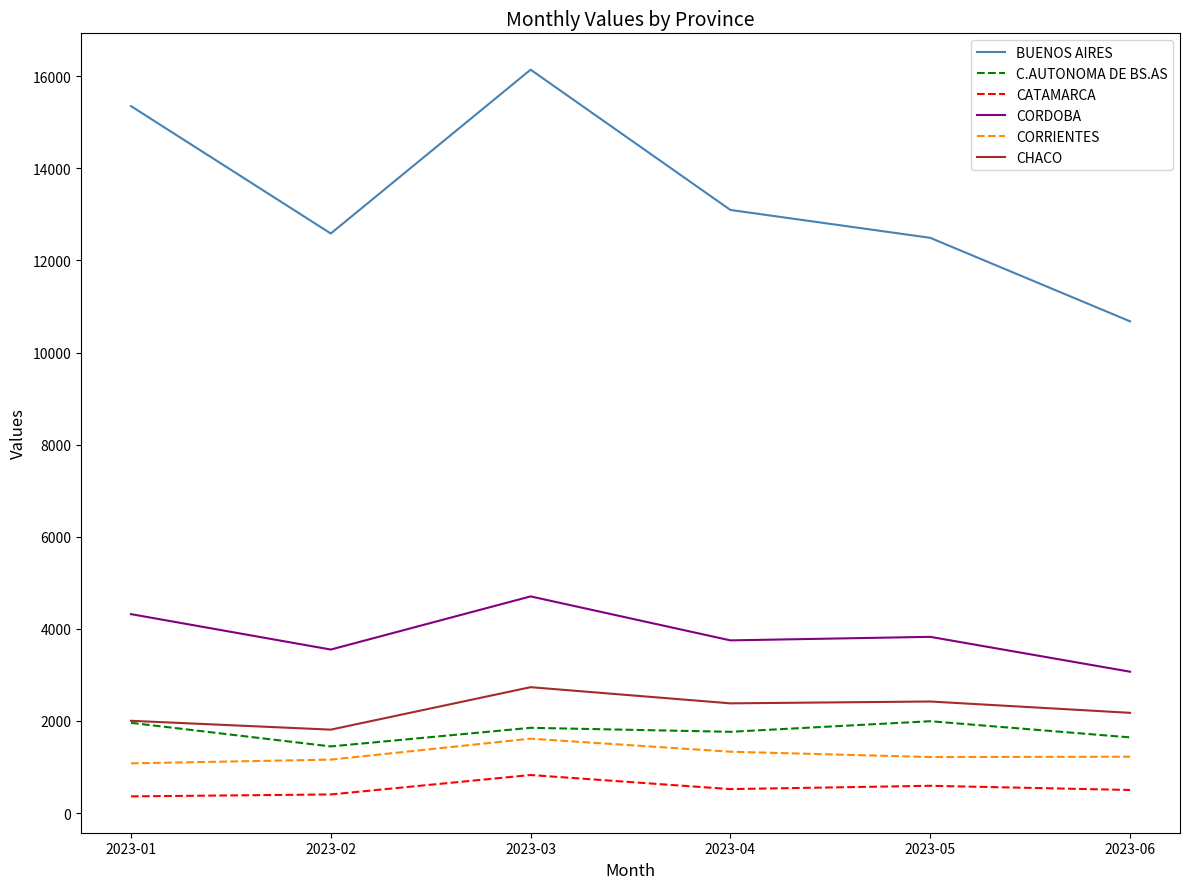

List the series in order of their peak value, highest first.

BUENOS AIRES, CORDOBA, CHACO, C.AUTONOMA DE BS.AS, CORRIENTES, CATAMARCA